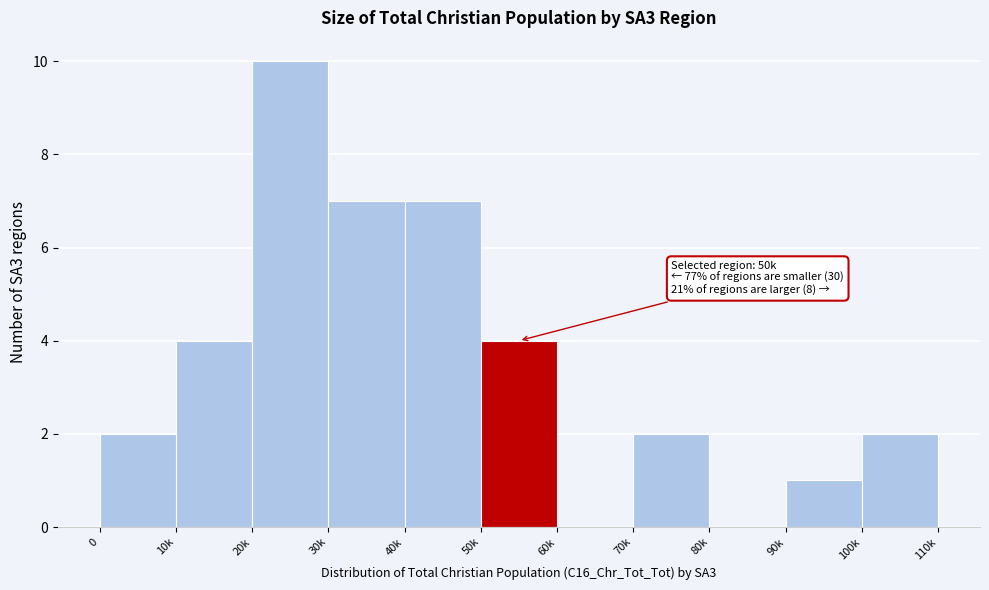

Reading left to right, what are all the values shown in this chart?

0=2	10k=4	20k=10	30k=7	40k=7	50k=4	60k=0	70k=2	80k=0	90k=1	100k=2